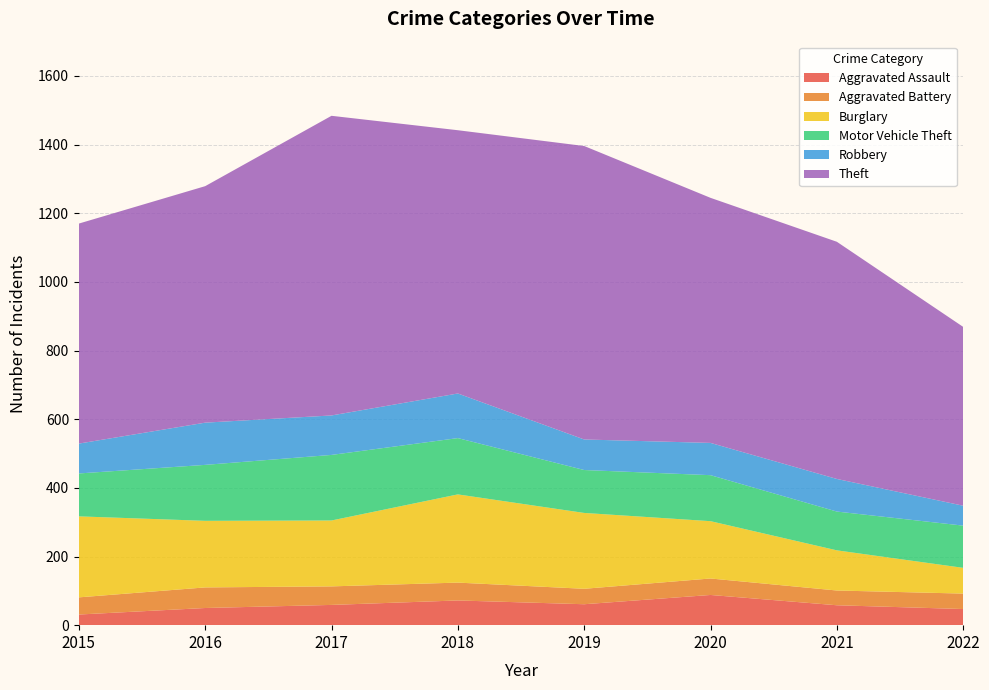

Reading left to right, list all the values displayed in this chart.

Aggravated Assault: 2015=31	2016=50	2017=59	2018=72	2019=61	2020=88	2021=58	2022=47
Aggravated Battery: 2015=50	2016=60	2017=54	2018=52	2019=45	2020=48	2021=43	2022=45
Burglary: 2015=236	2016=194	2017=192	2018=257	2019=221	2020=167	2021=117	2022=75
Motor Vehicle Theft: 2015=125	2016=163	2017=191	2018=164	2019=125	2020=134	2021=113	2022=123
Robbery: 2015=87	2016=123	2017=115	2018=130	2019=89	2020=94	2021=95	2022=58
Theft: 2015=641	2016=689	2017=873	2018=767	2019=855	2020=714	2021=691	2022=521